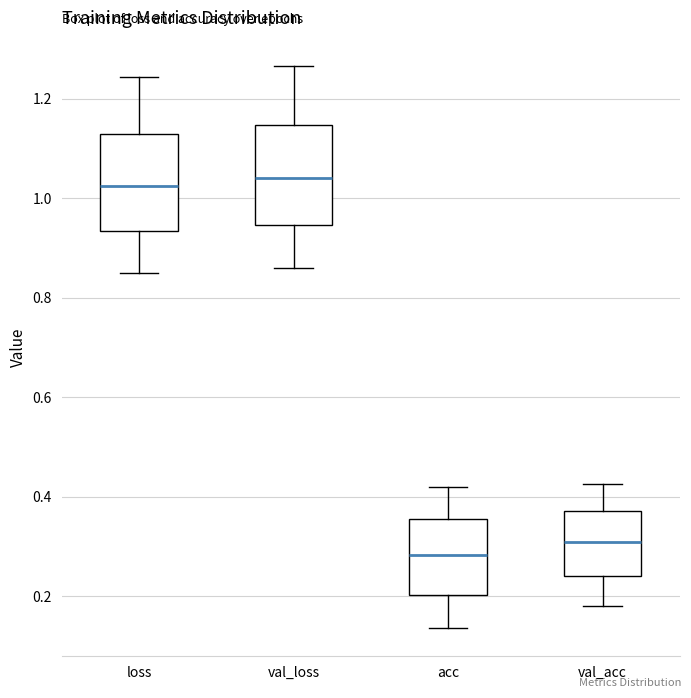

Reading left to right, transcribe this box plot: for each box, give where its median line is, the range the box spans, and where its two whiskers end, as read against the y-axis. The values are not printed on the chart, so give them approximately, as read against the axis.

loss: median 1.02, box 0.94 to 1.12, whiskers 0.84 to 1.24
val_loss: median 1.04, box 0.94 to 1.14, whiskers 0.86 to 1.26
acc: median 0.28, box 0.20 to 0.36, whiskers 0.14 to 0.42
val_acc: median 0.30, box 0.24 to 0.38, whiskers 0.18 to 0.42